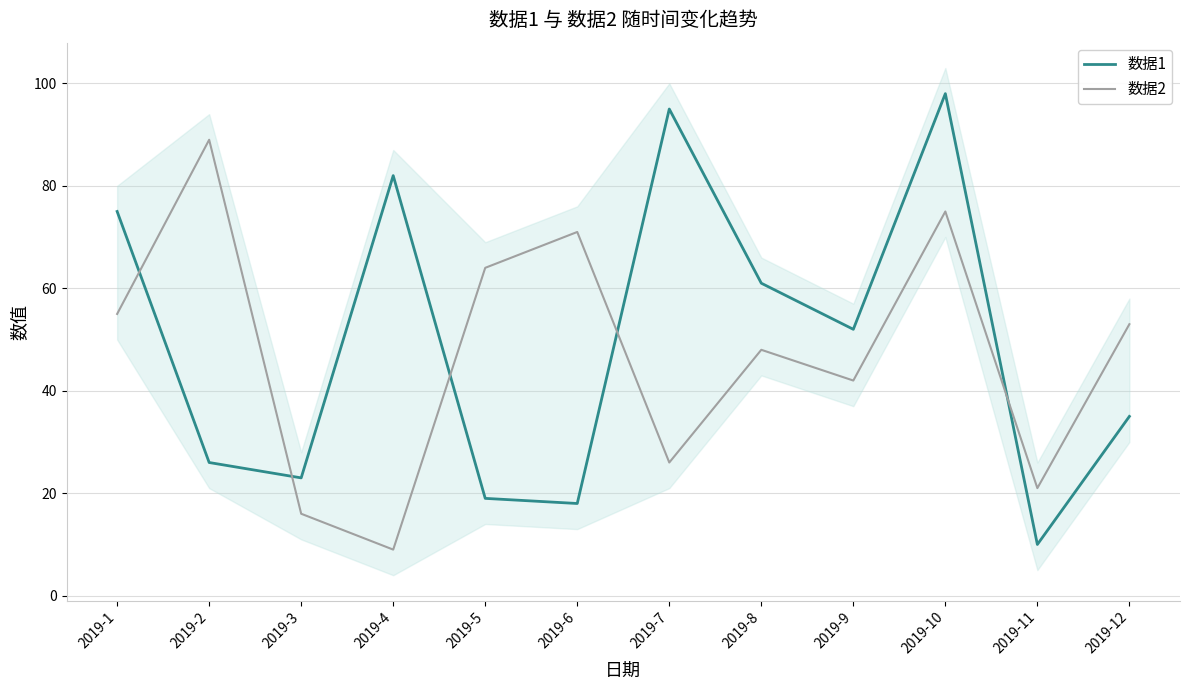

The value of 数据2 at 2019-11 is 13. True or false?

False